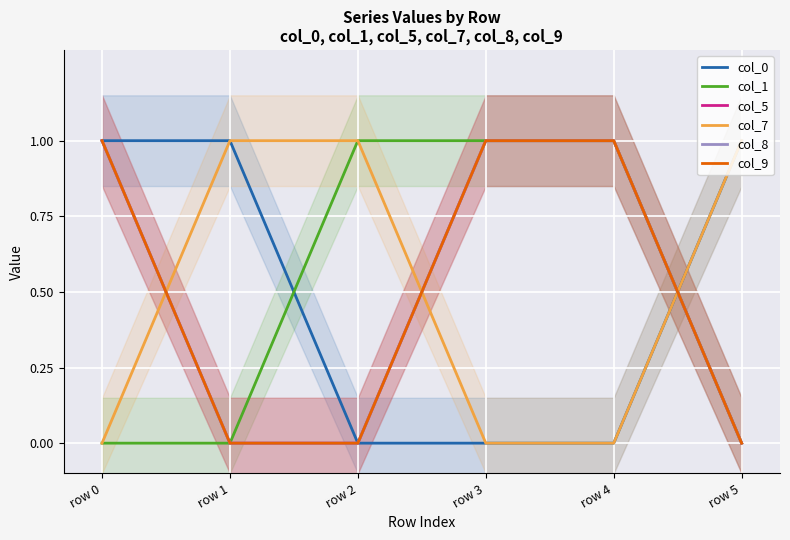

Reading left to right, what are all the values shown in this chart?

col_0: row 0=1.0	row 1=1.0	row 2=0.0	row 3=0.0	row 4=0.0	row 5=1.0
col_1: row 0=0.0	row 1=0.0	row 2=1.0	row 3=1.0	row 4=1.0	row 5=0.0
col_5: row 0=1.0	row 1=0.0	row 2=0.0	row 3=1.0	row 4=1.0	row 5=0.0
col_7: row 0=0.0	row 1=1.0	row 2=1.0	row 3=0.0	row 4=0.0	row 5=1.0
col_8: row 0=1.0	row 1=0.0	row 2=0.0	row 3=1.0	row 4=1.0	row 5=0.0
col_9: row 0=1.0	row 1=0.0	row 2=0.0	row 3=1.0	row 4=1.0	row 5=0.0